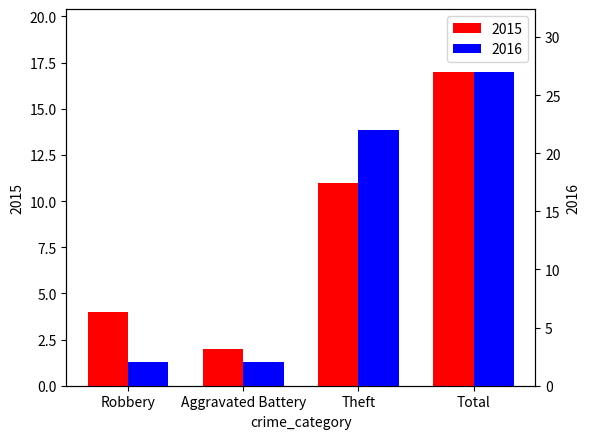

Which series has the largest total across all categories?

2016